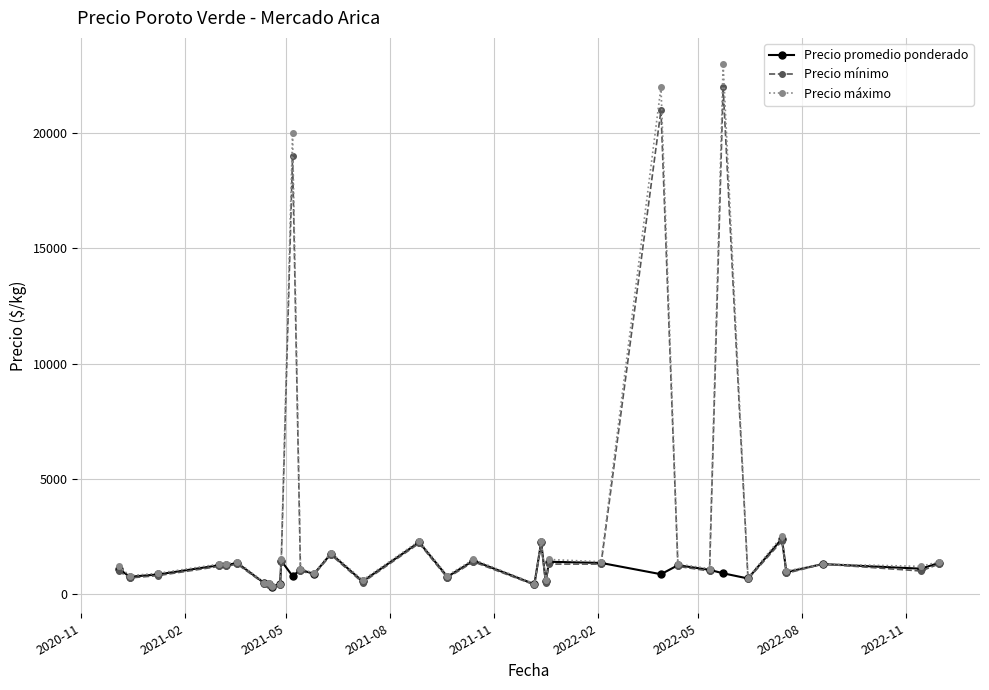

What is the value of the Precio máximo point at the 8th from the left?

500